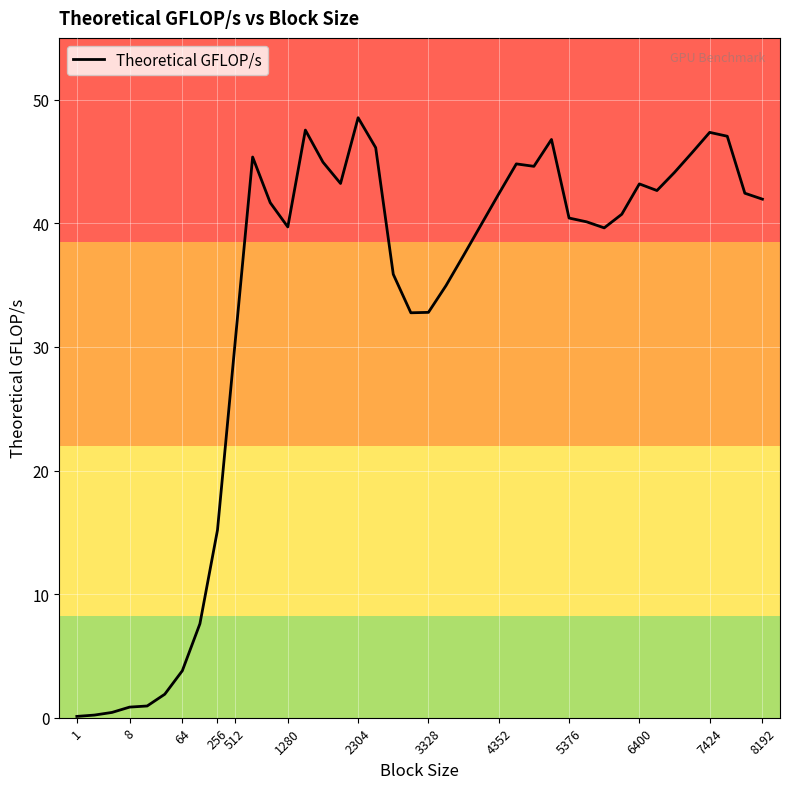

What is the difference between the maximum and minimum values?

48.4